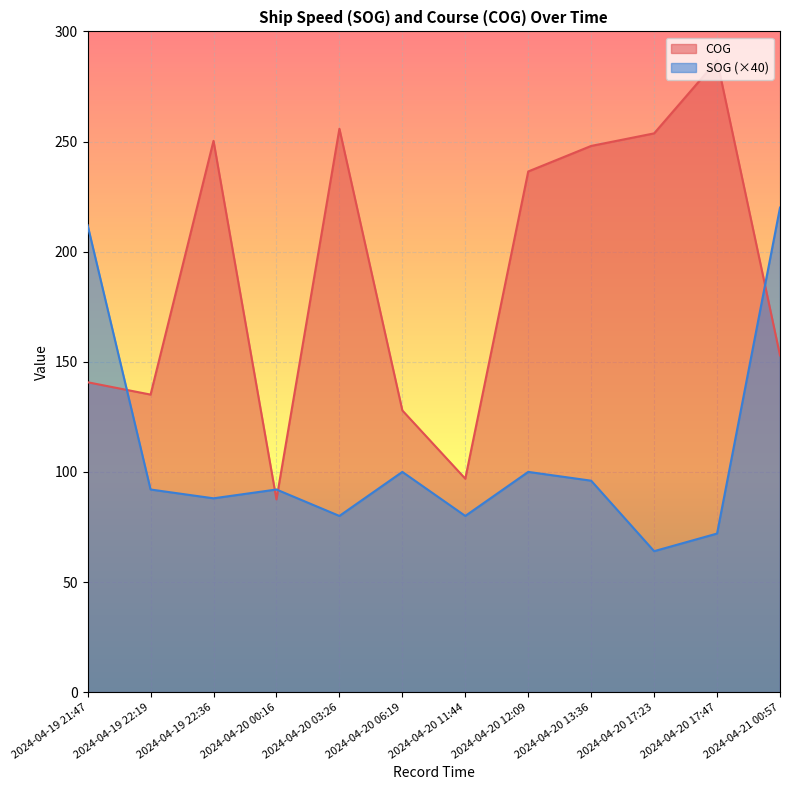

True or false: COG has a value of 135.1 at 2024-04-19 22:19.

True